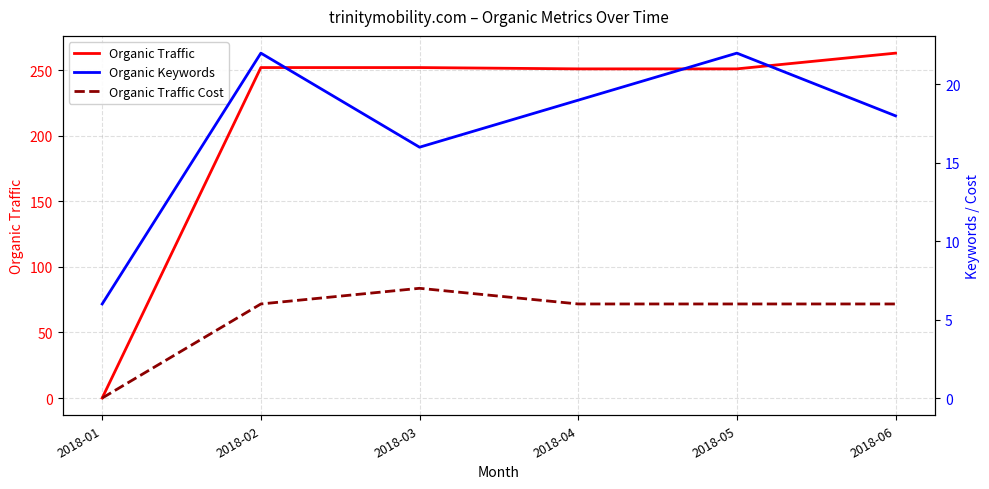

Read the Organic Traffic Cost value at 2018-03.

7